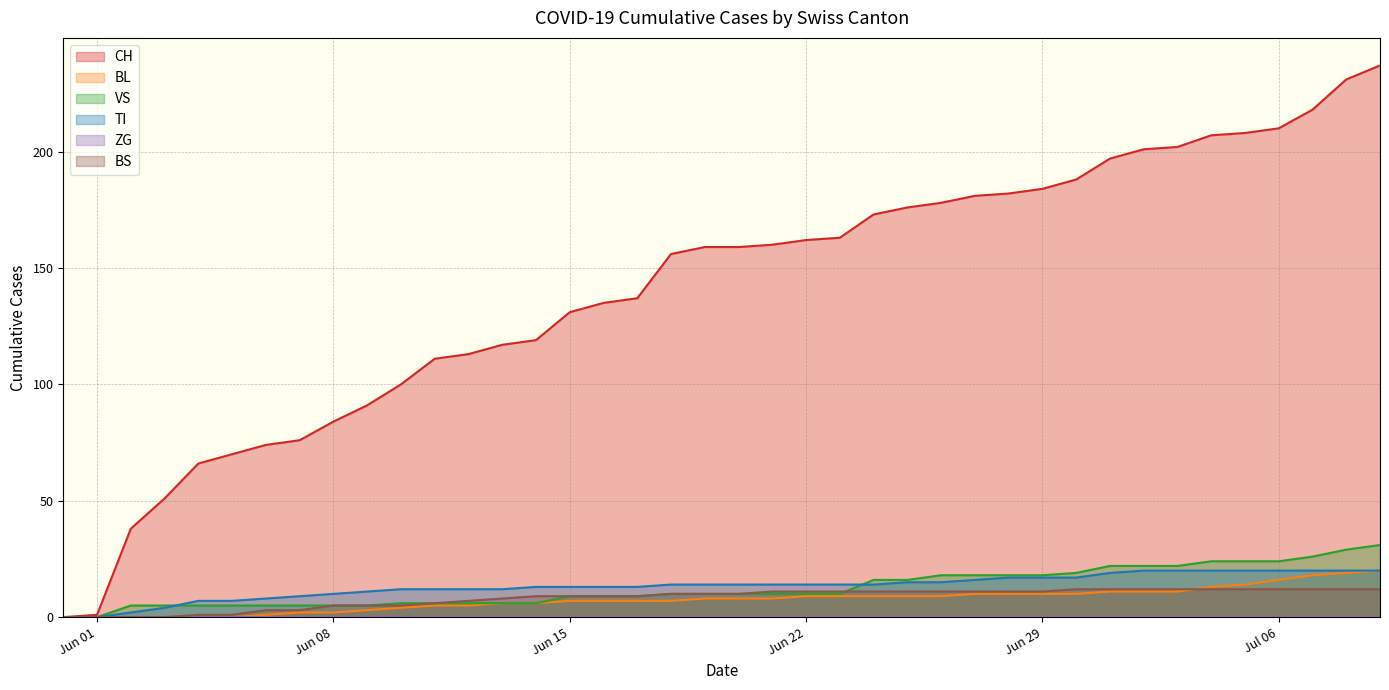

What is the maximum value for VS?

31